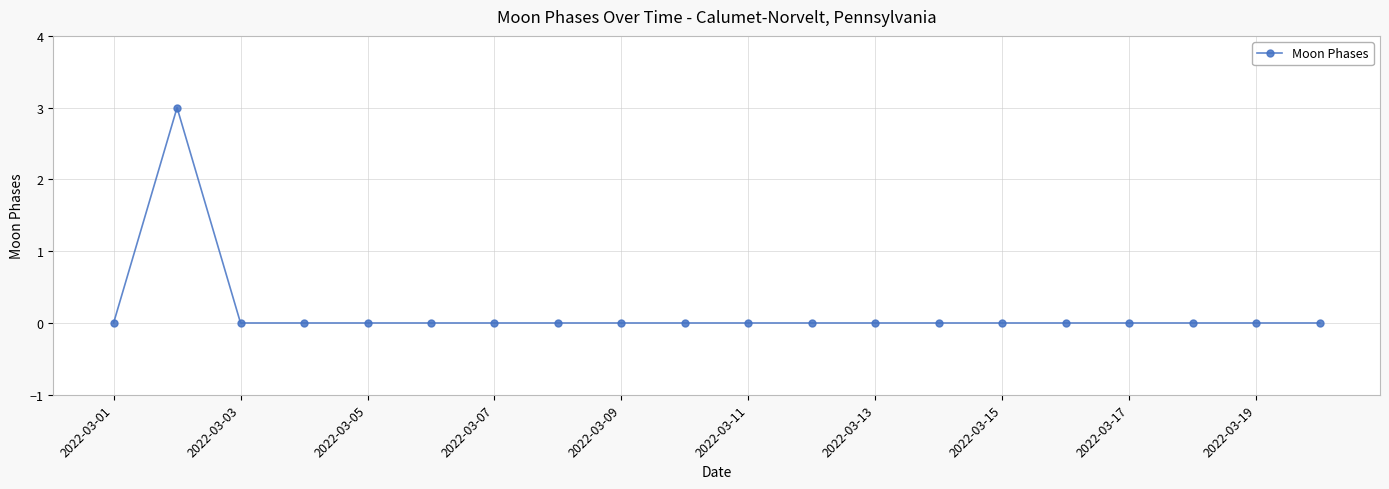

What is the greatest value displayed?

3